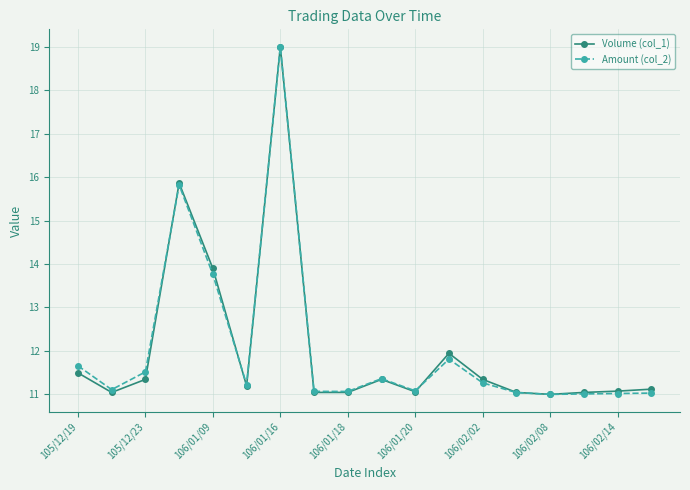

What is the smallest value displayed?

11.0